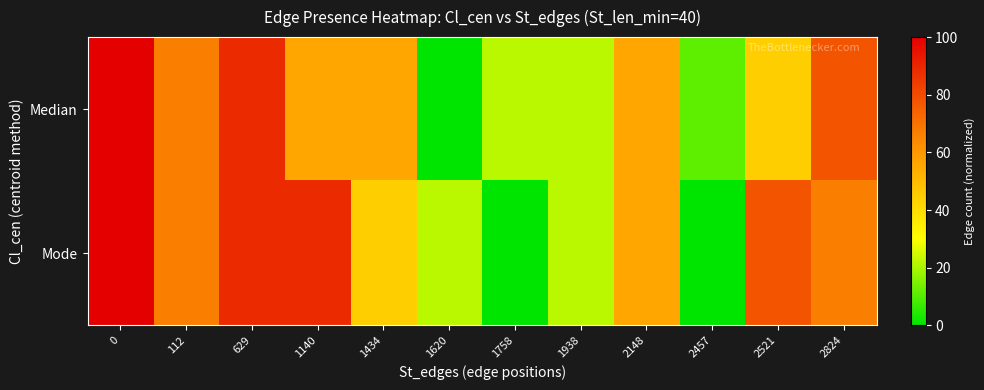

How many data points does each series have?

12